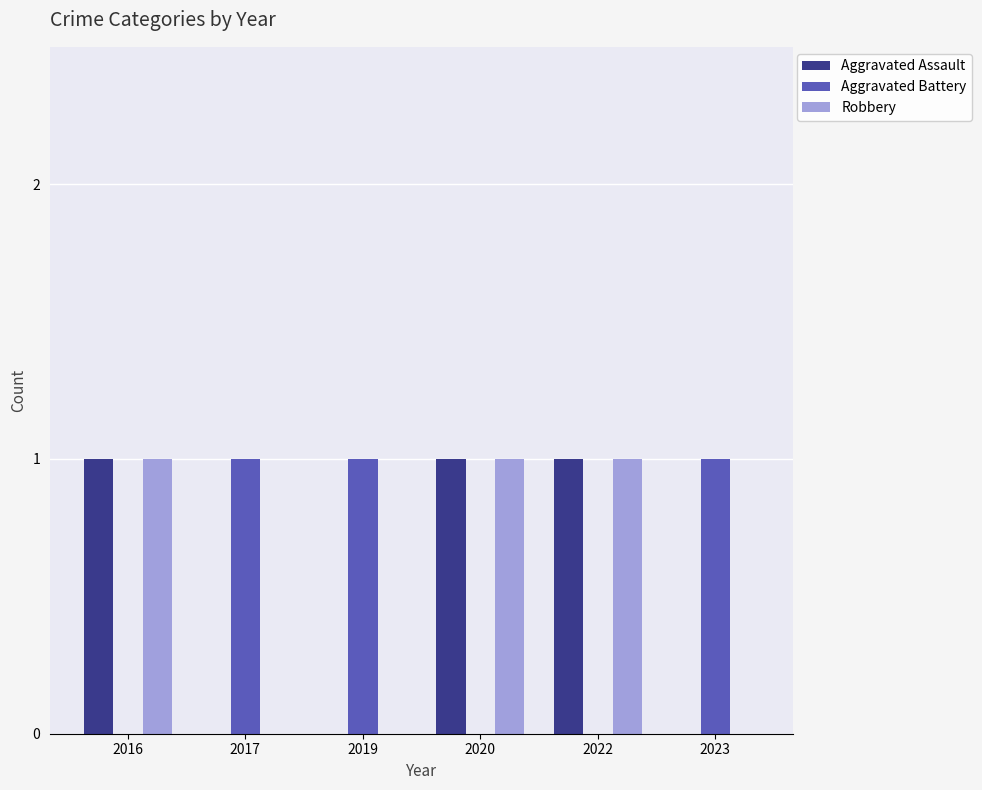

Is it true that Aggravated Battery equals 2 at 2017?

False